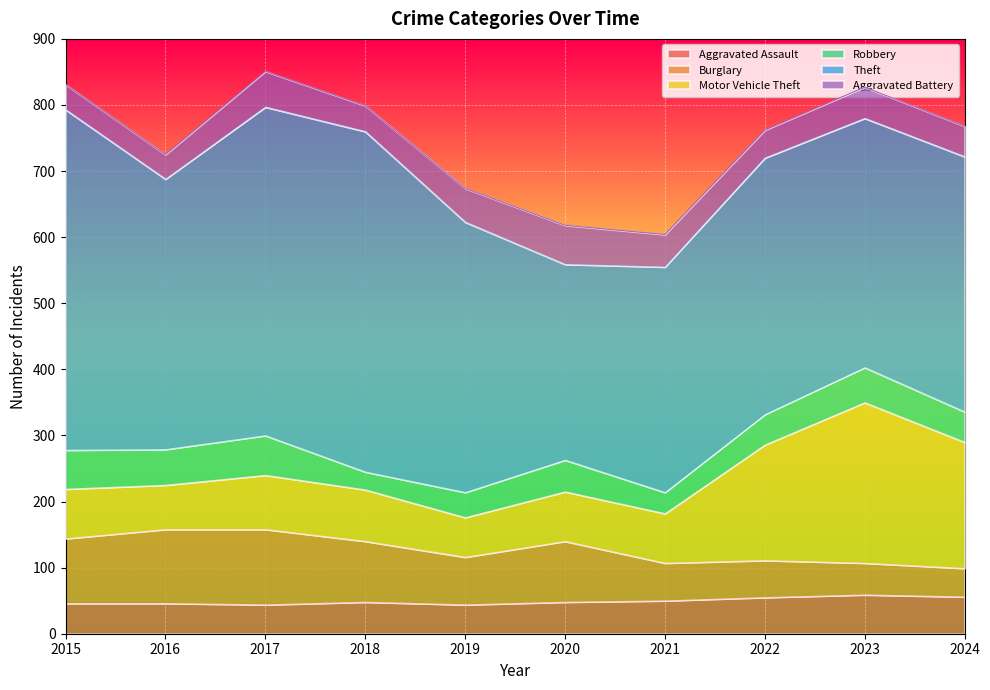

Where do Motor Vehicle Theft and Burglary first cross each other?

2020 and 2021